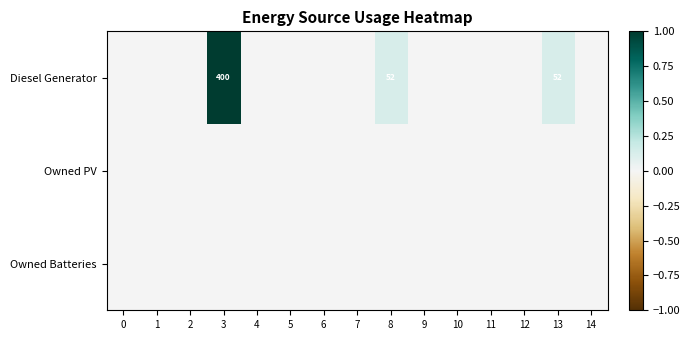

The Diesel Generator series shows 623 at 3. True or false?

False